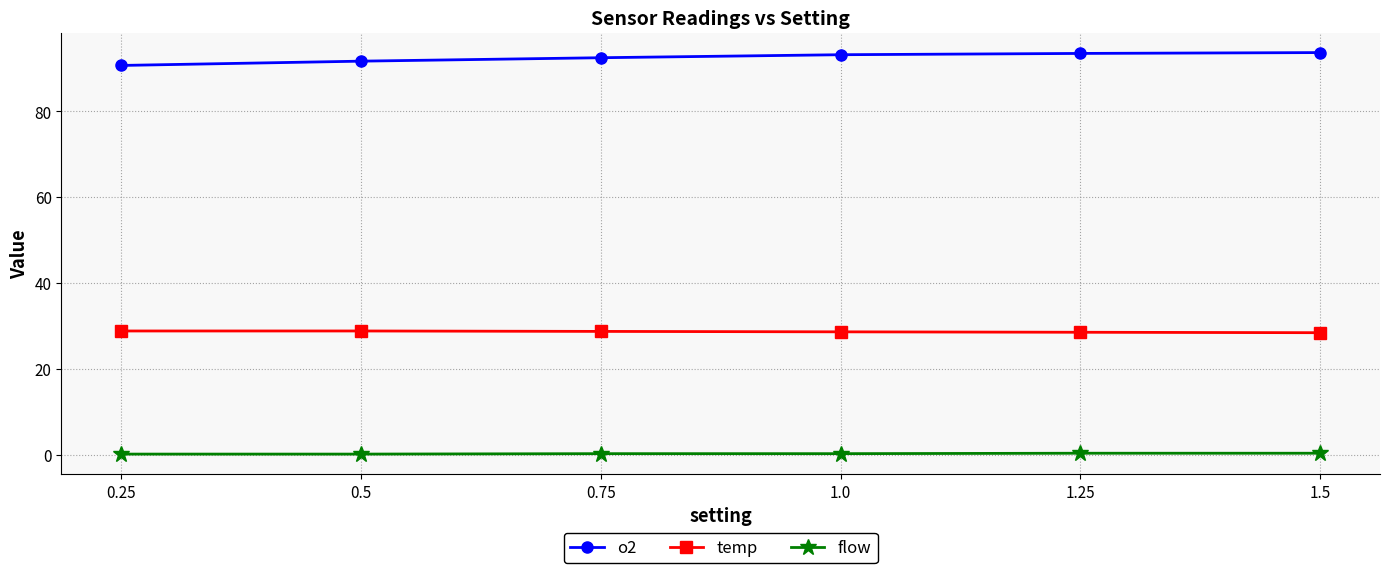

The value of o2 at 1.0 is 93.2. True or false?

True